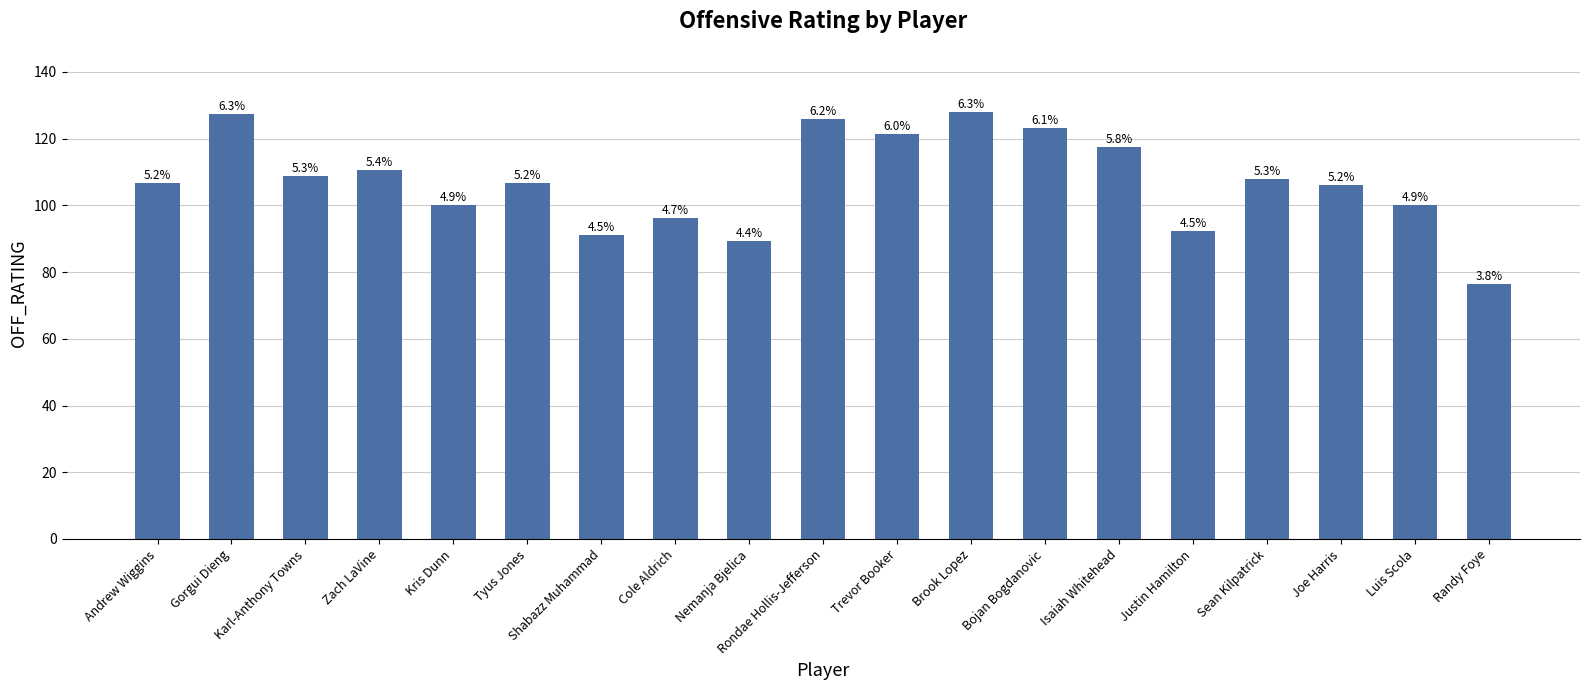

What is the sum of all values?

2035.8